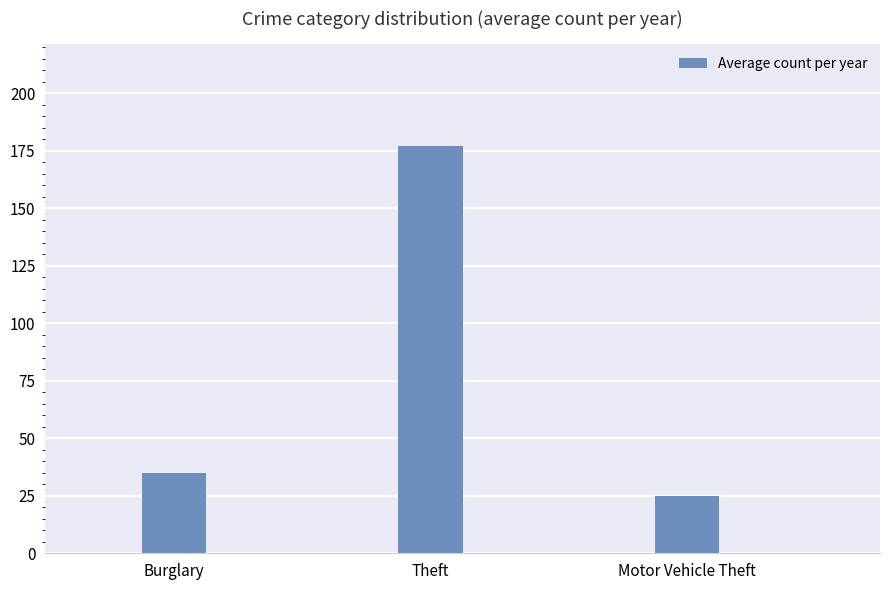

What position from the left is Burglary?

1